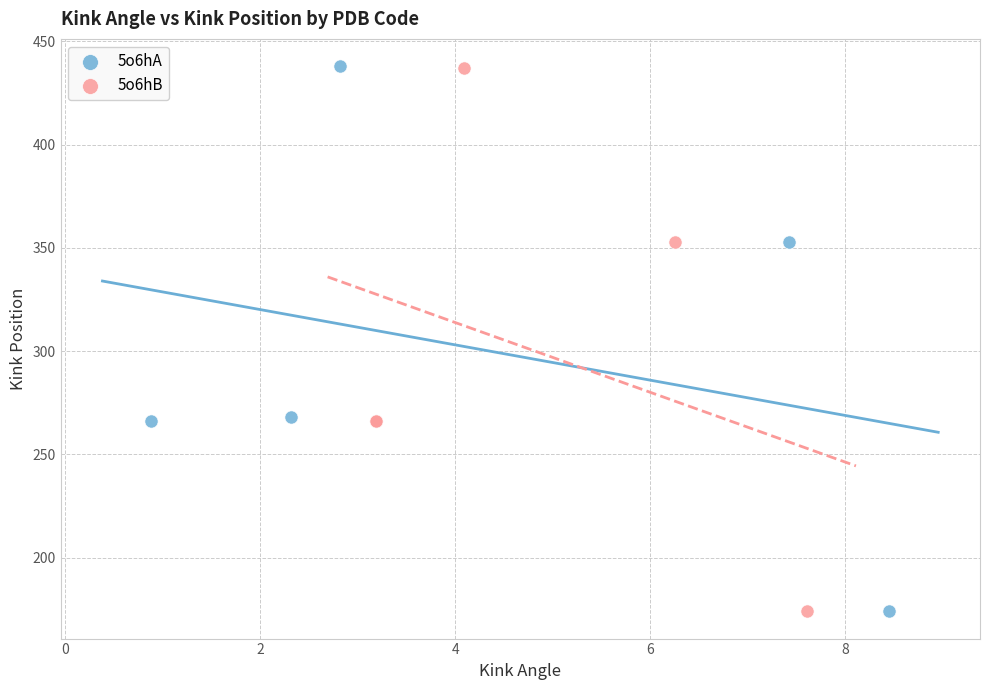

Which series has the largest Y range (max minus min)?

5o6hA